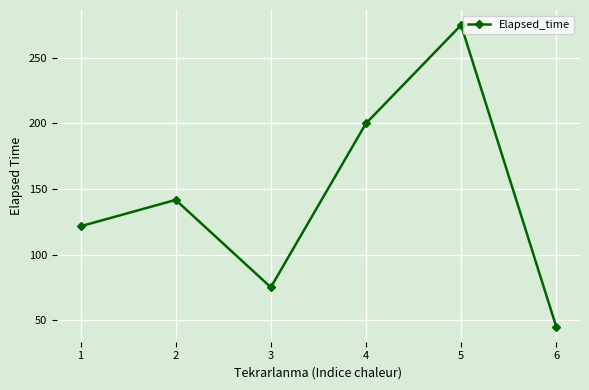

Where is the first local maximum?

2